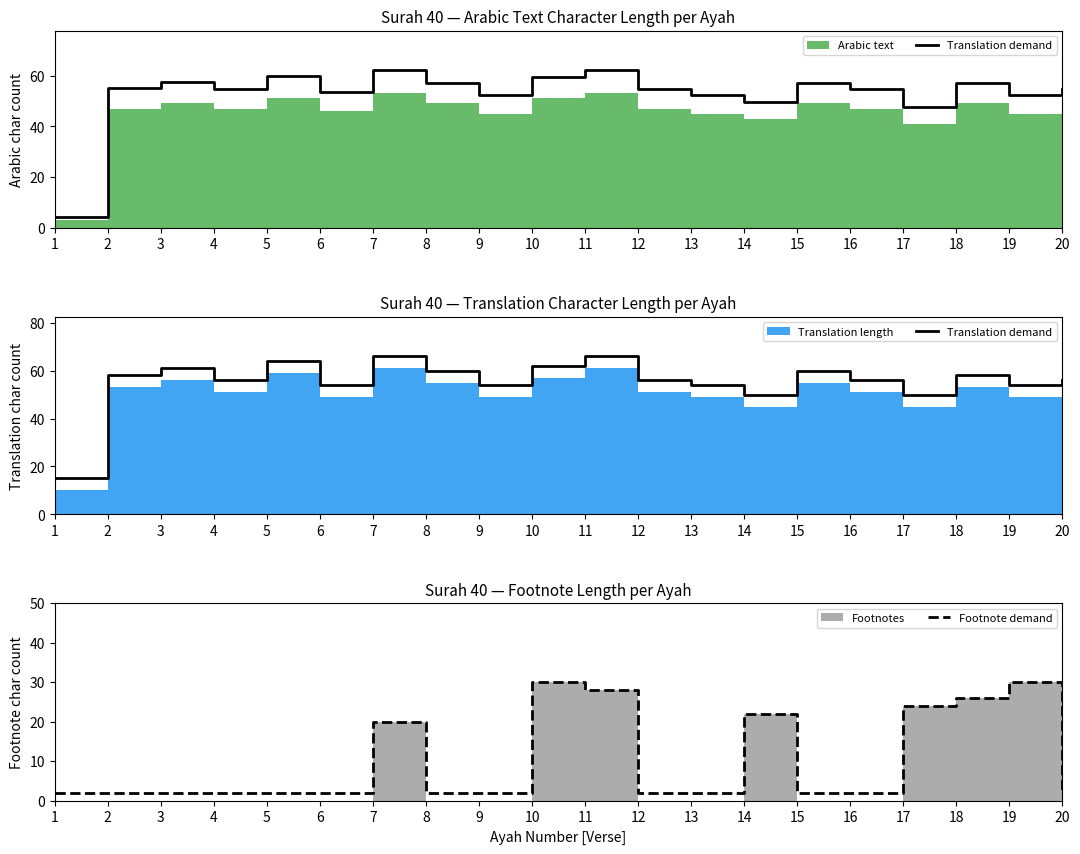

The Footnote demand series shows 43 at 17. True or false?

False